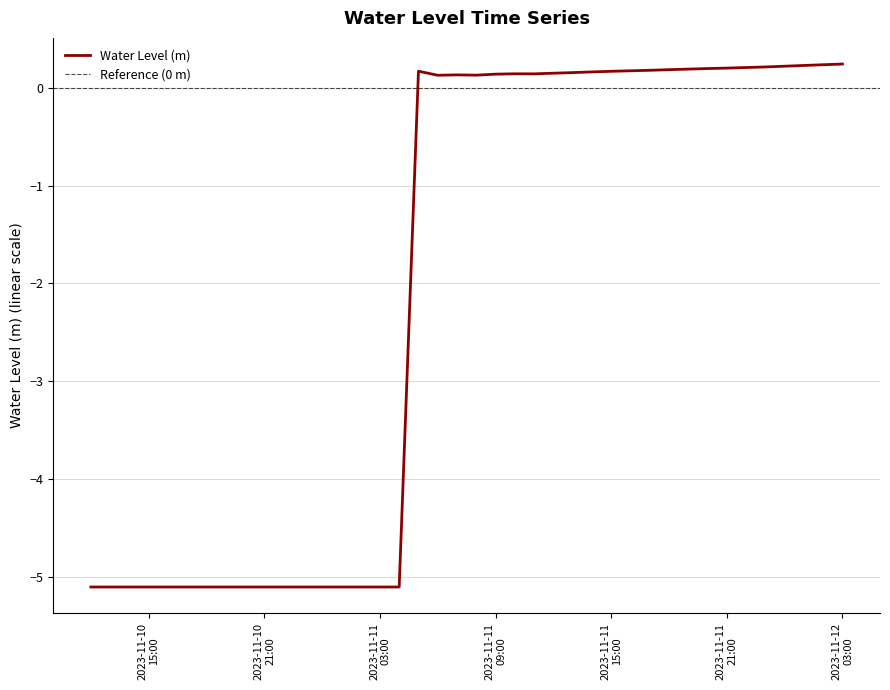

Which category has the lowest value across all series?

2023-11-10 12:00:00